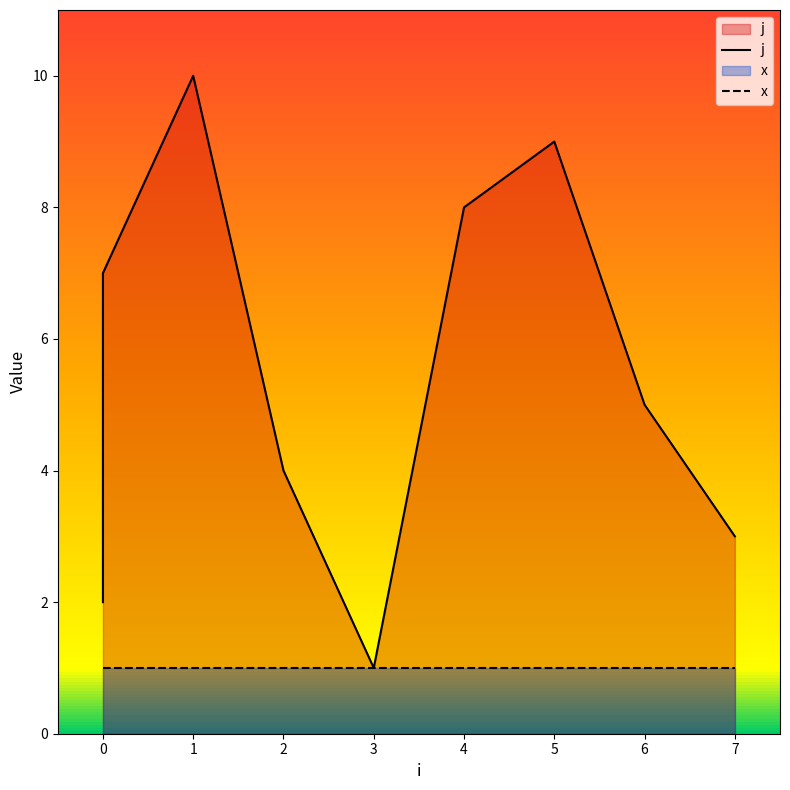

True or false: x has a value of 0 at 0.

False